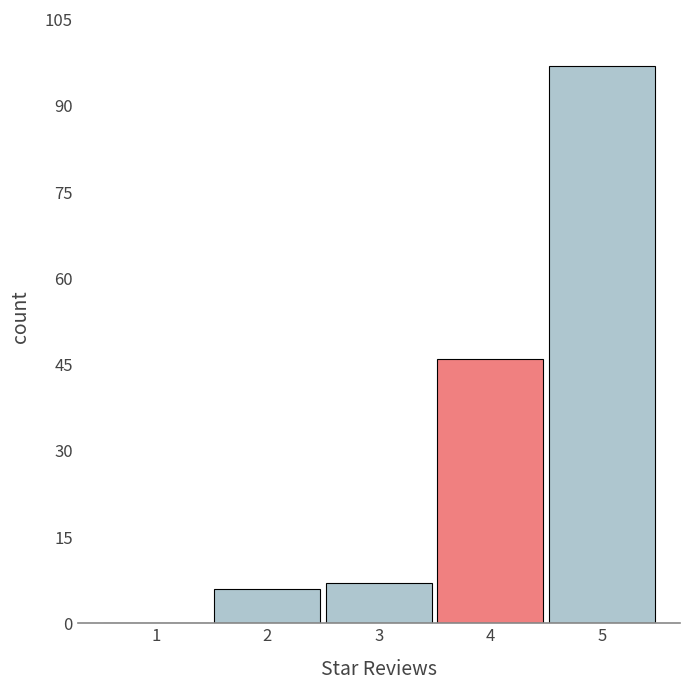

How tall is the bar that spans 4.5 to 5.5 on the x-axis? The values are not printed on the chart, so give them approximately, as read against the axis.

98